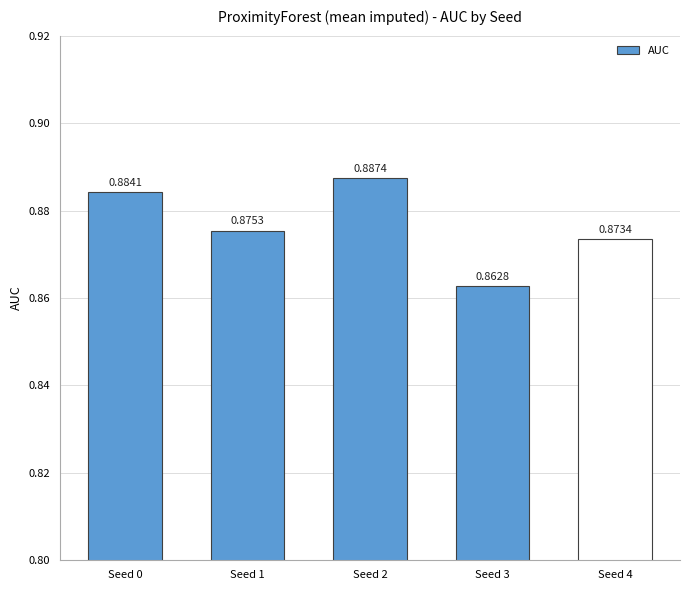

Are the bars horizontal?

No